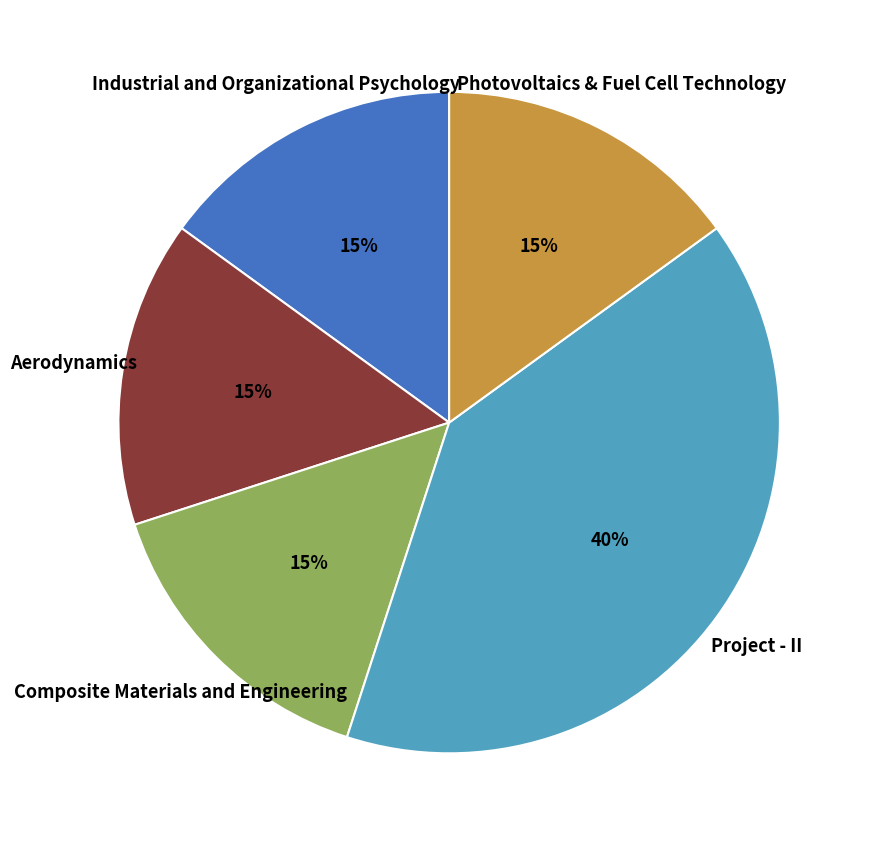

Does Project - II account for over 50% of the chart?

No